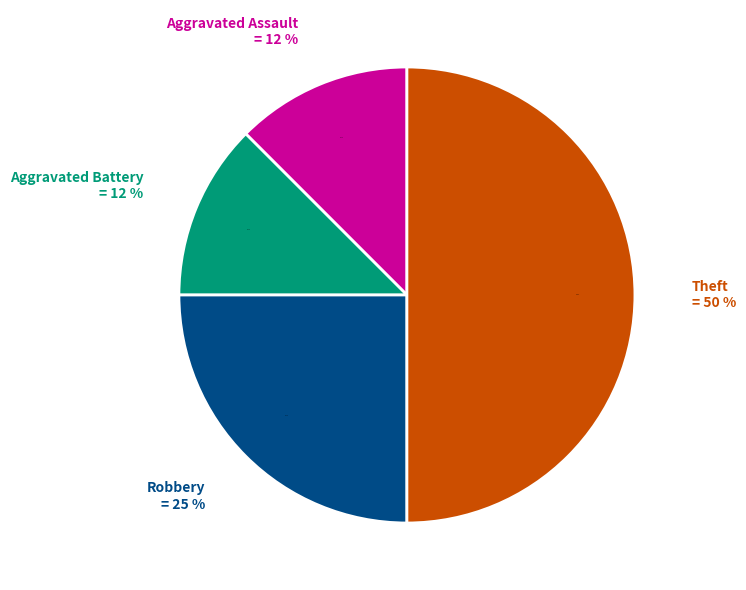

Which has a higher value, Aggravated Assault or Robbery?

Robbery